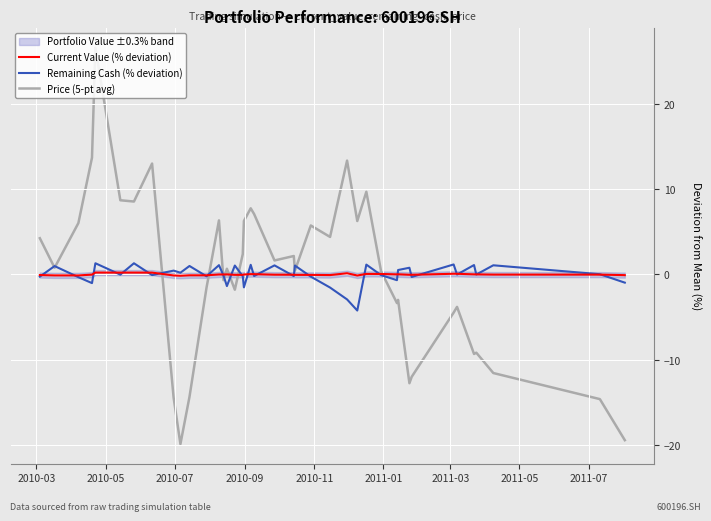

What is the highest value of the Price (5-pt avg) series?

26.6